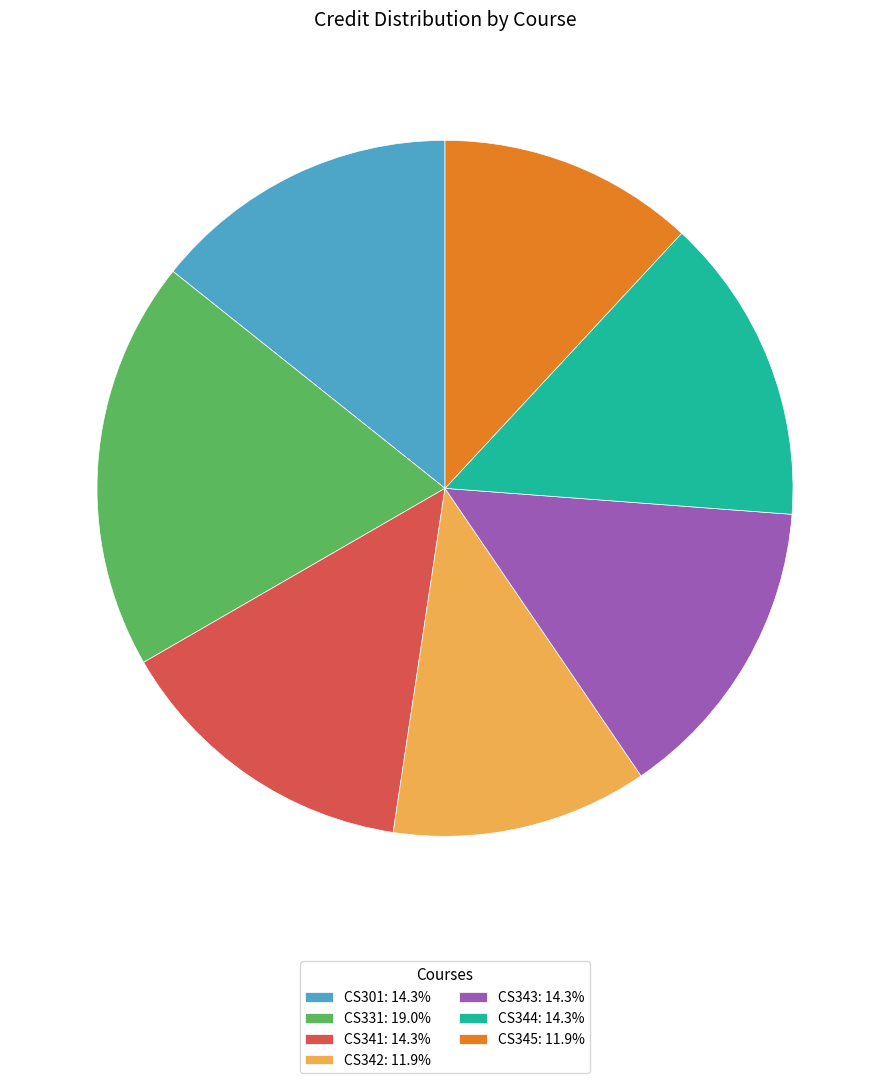

Is it true that CS344 is 14% of the pie?

True